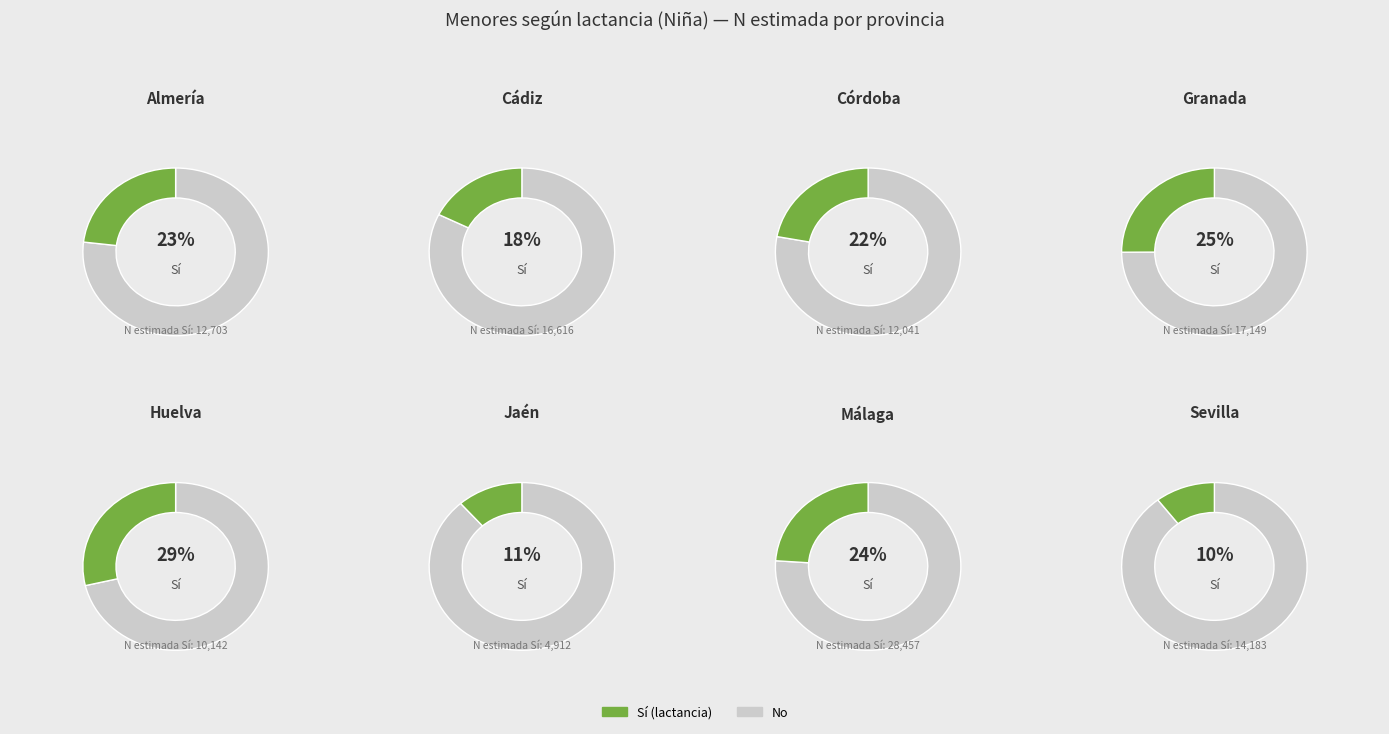

Count the number of slices in the pie.

8